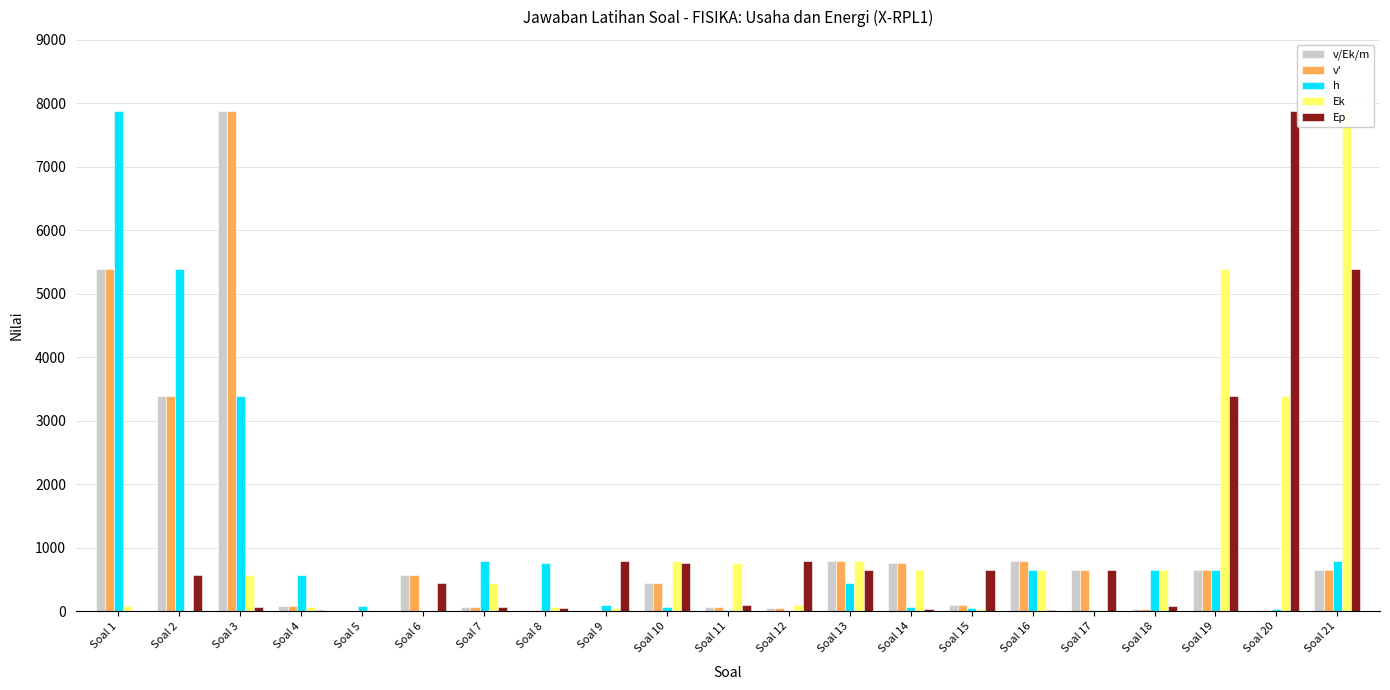

Between Soal 6 and Soal 9, which series saw the biggest shift?

v/Ek/m